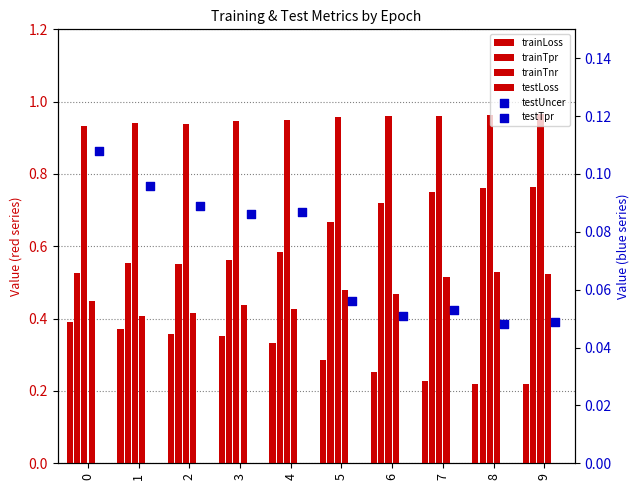

Which series contains the highest Y value?

trainTnr